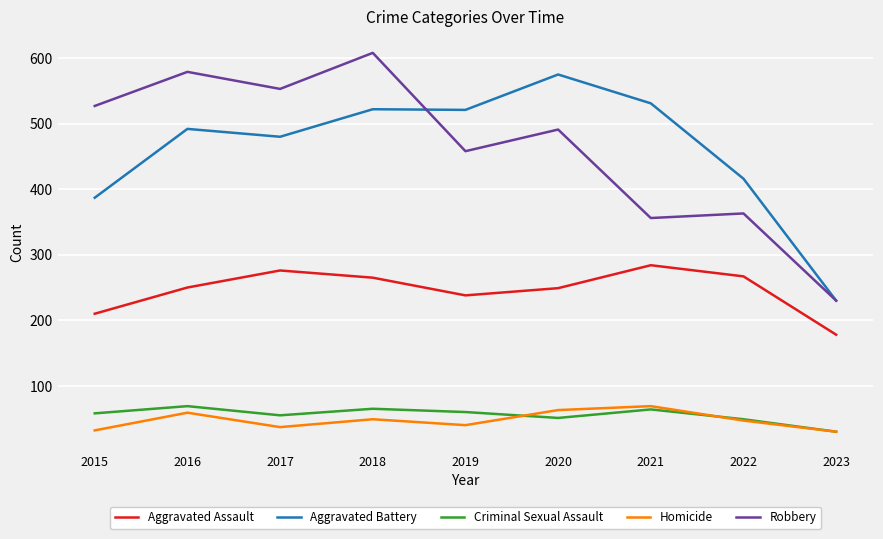

How many interior local peaks does the Aggravated Assault series have?

2